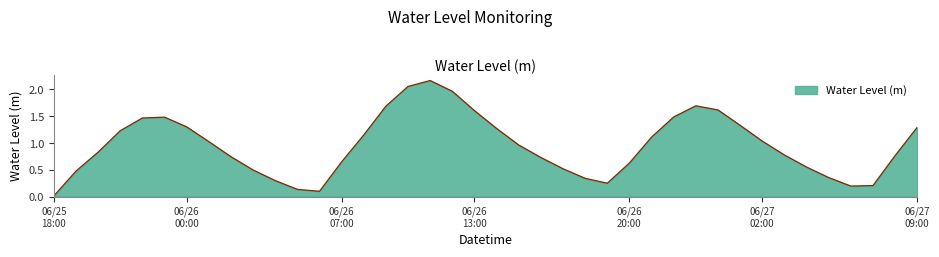

Reading right to left, extract all data points from this chart.

1.3	0.8	0.2	0.2	0.4	0.6	0.8	1.0	1.3	1.6	1.7	1.5	1.1	0.6	0.2	0.3	0.5	0.7	1.0	1.3	1.6	2.0	2.2	2.1	1.7	1.1	0.6	0.1	0.1	0.3	0.5	0.7	1.0	1.3	1.5	1.5	1.2	0.8	0.5	0.0